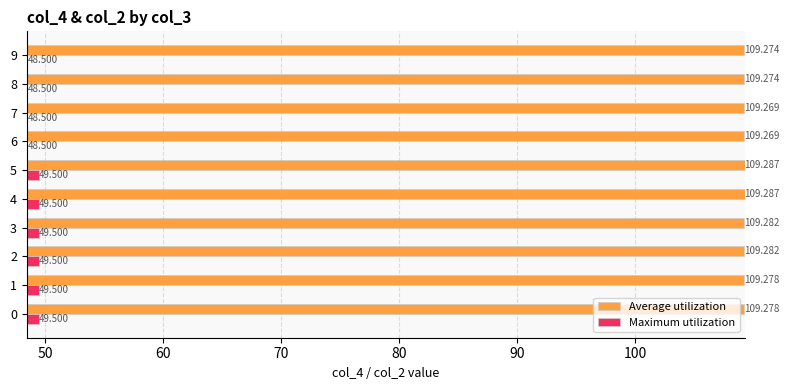

At 9, list the series in order from largest to smallest.

Average utilization, Maximum utilization